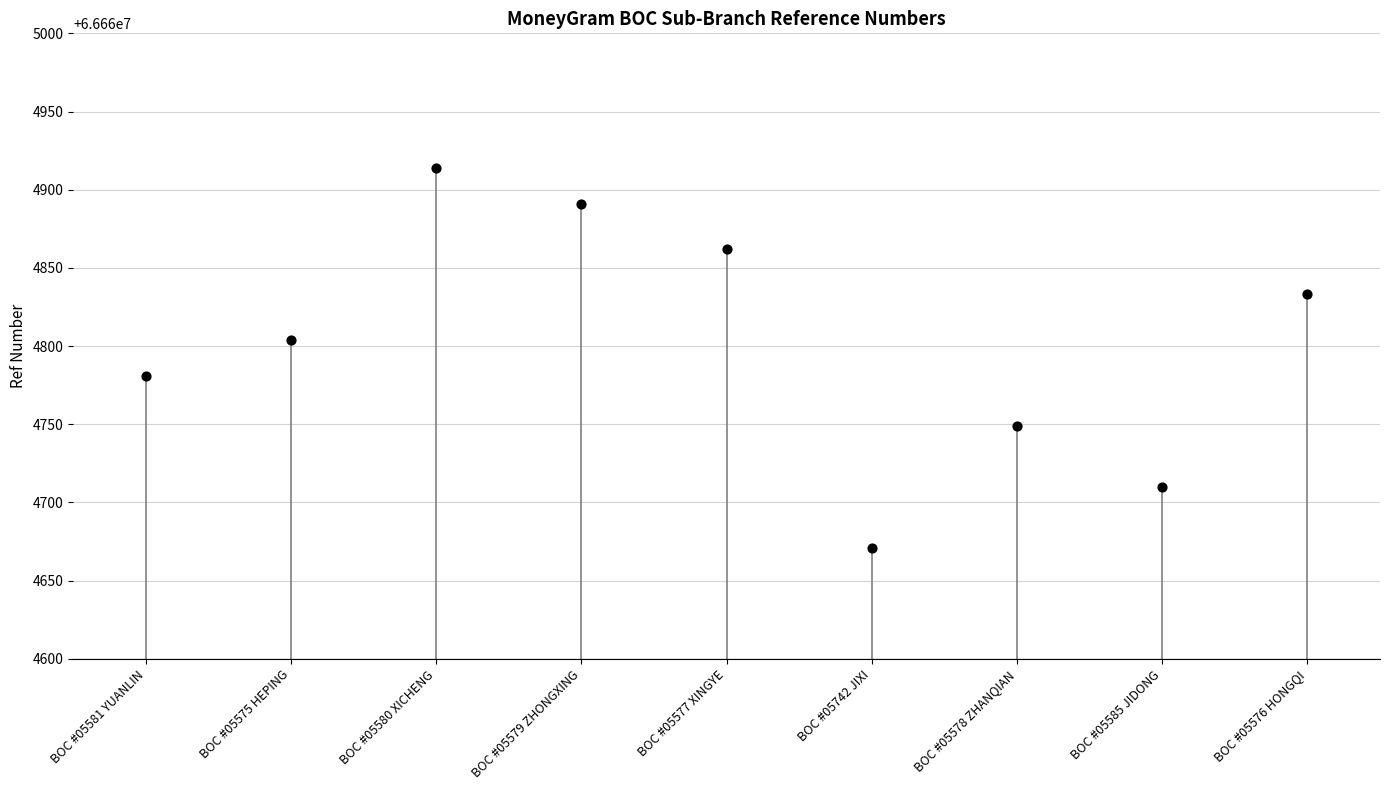

What is the range of Y values (max minus min)?

243